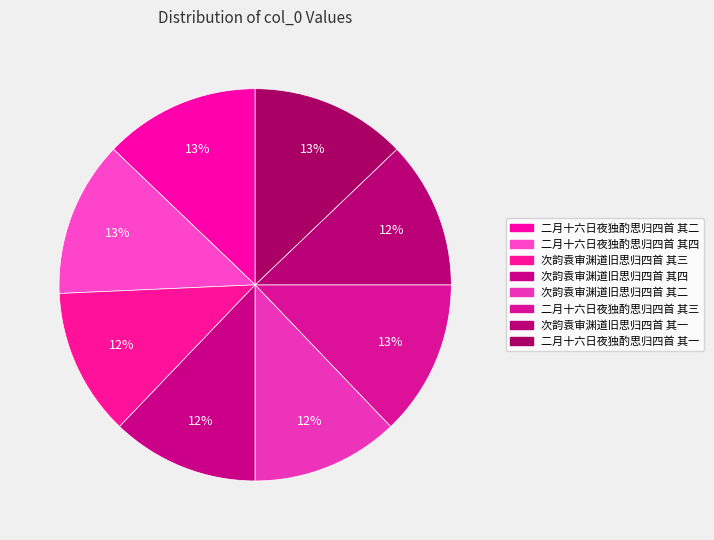

How many slices are in this pie chart?

8